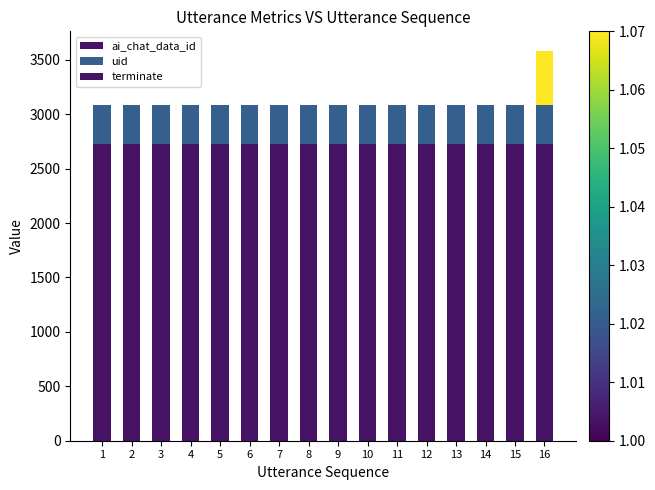

How many categories are shown in the chart?

16